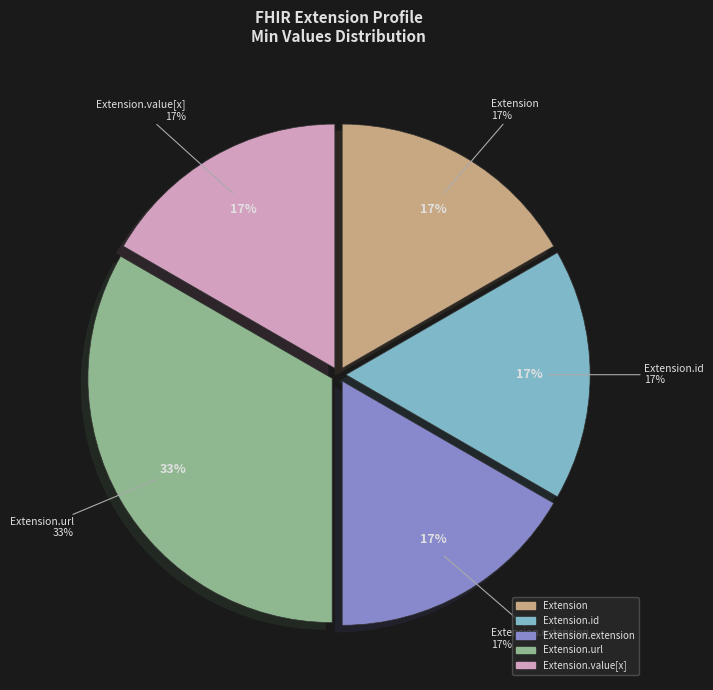

Do Extension.extension and Extension.id together represent more than half of the pie?

No